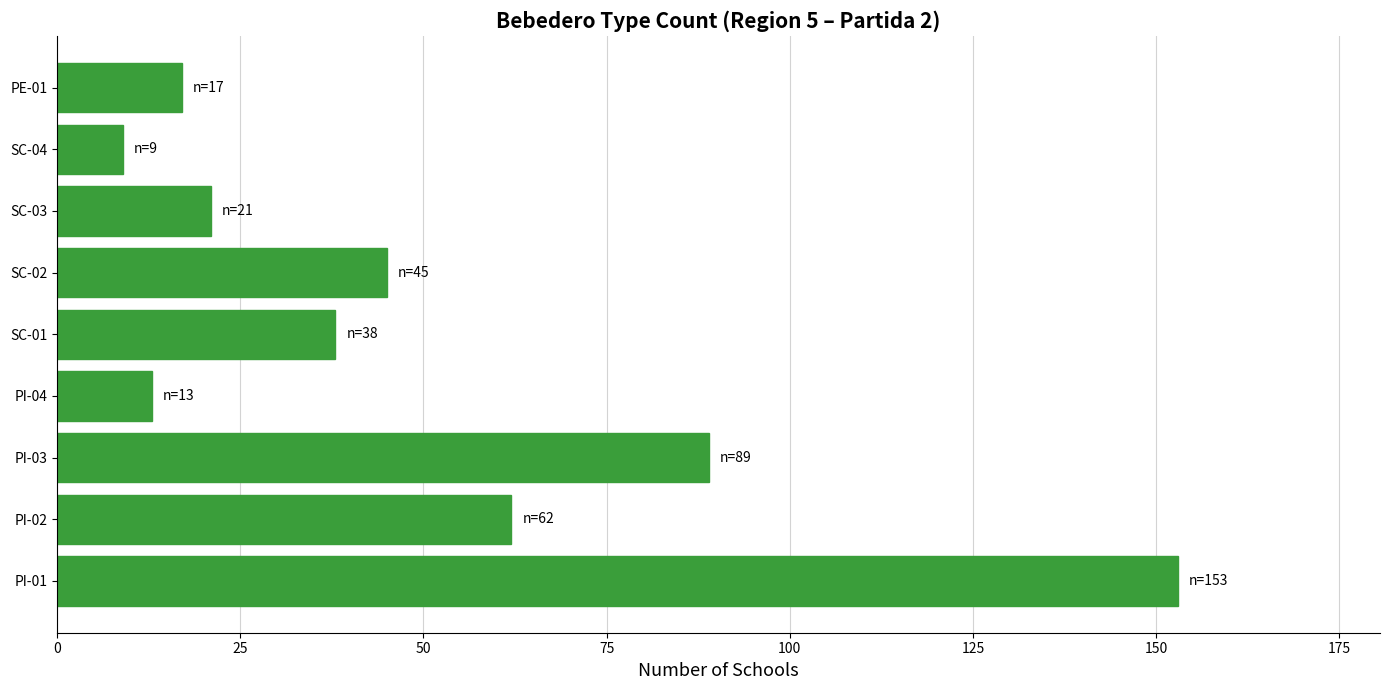

Approximately how many times larger is the value at SC-04 compared to PI-04?

0.7